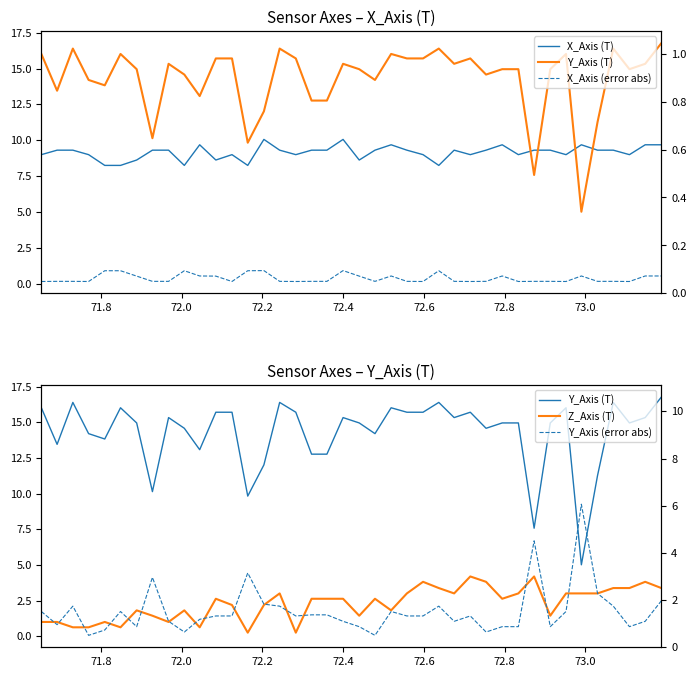

List the series in order of their peak value, lowest first.

X_Axis (error abs), Z_Axis (T), Y_Axis (error abs), X_Axis (T), Y_Axis (T)